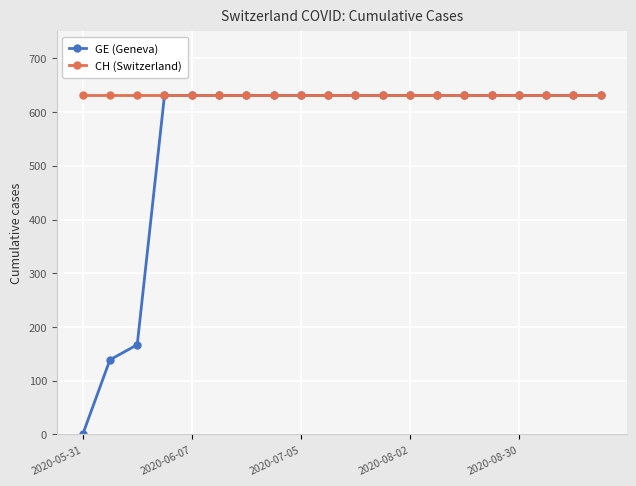

What is the sum of all GE (Geneva) values?

11033